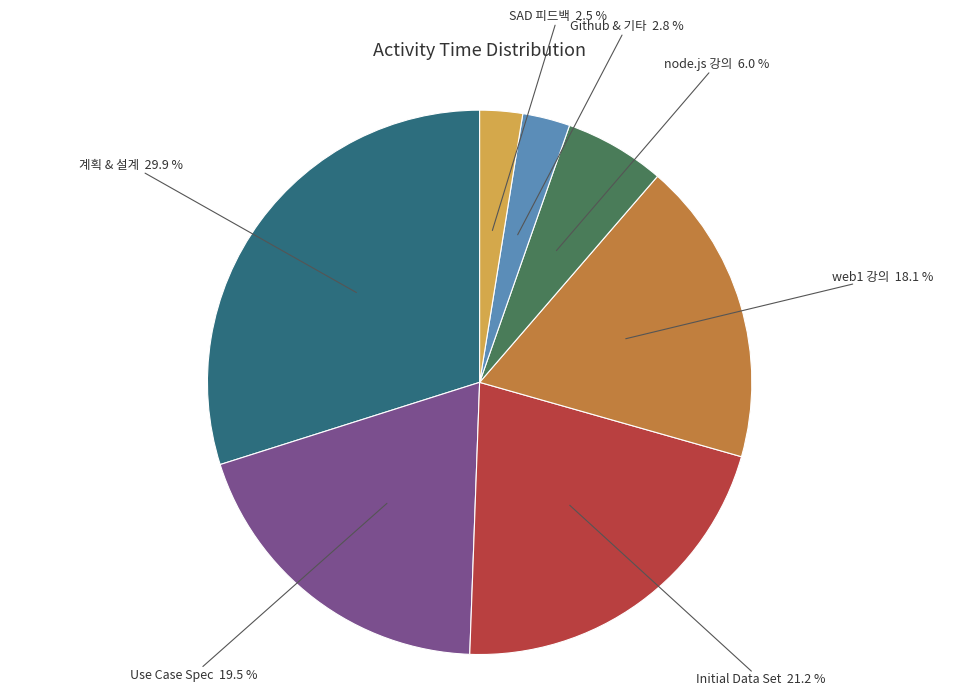

Does any single category account for the majority?

No